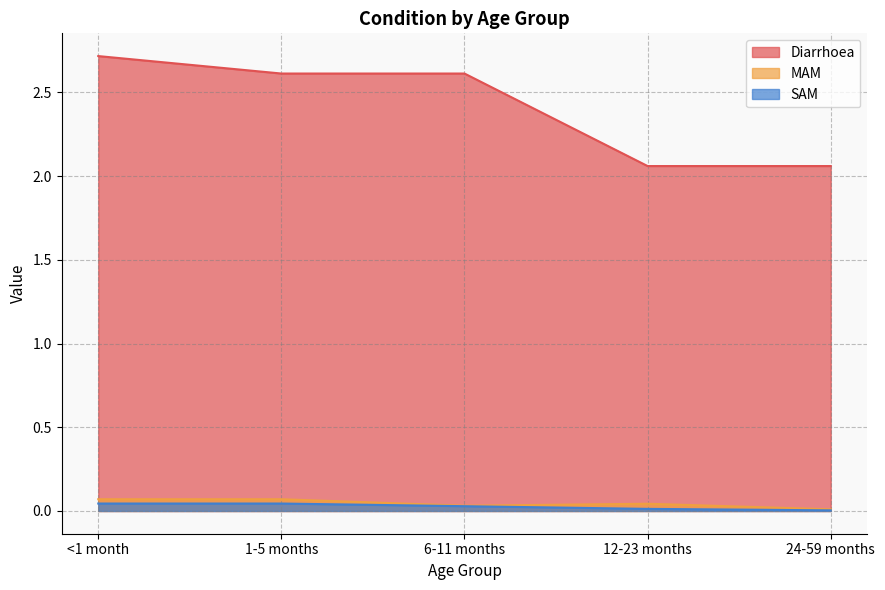

At how many categories does at least one series exceed 1?

5